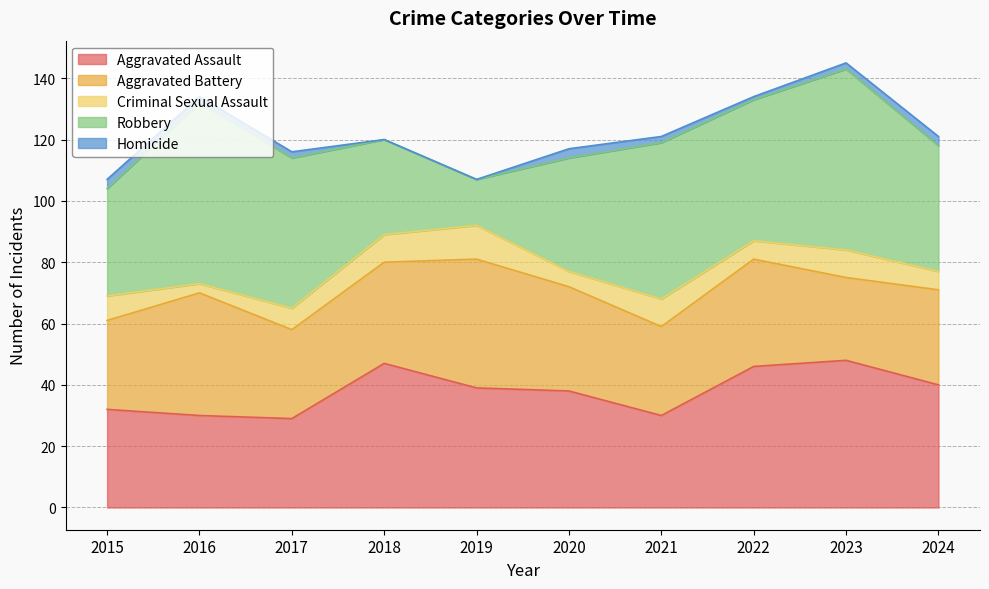

Between which two adjacent categories do Aggravated Assault and Aggravated Battery first intersect?

2015 and 2016